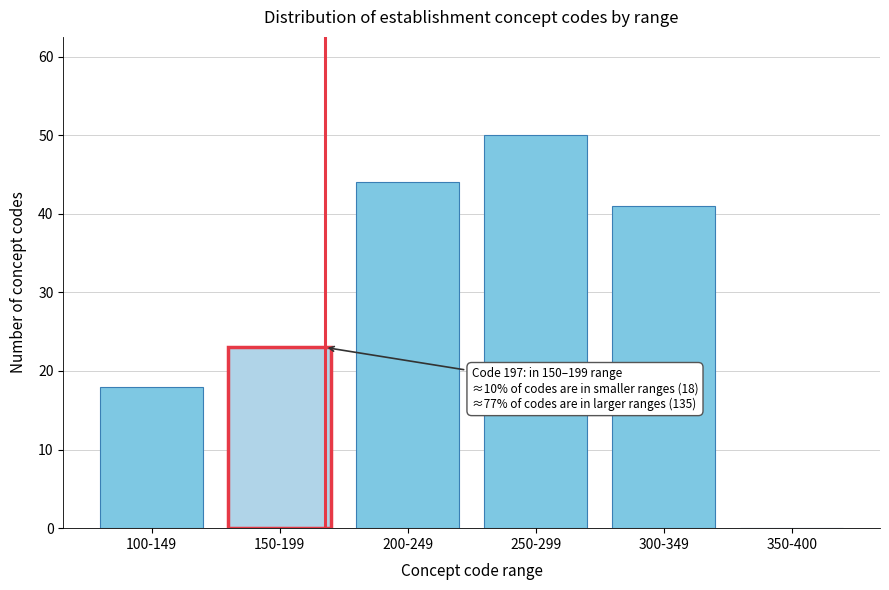

Reading left to right, what are all the values shown in this chart?

100-149=18	150-199=23	200-249=44	250-299=50	300-349=41	350-400=0